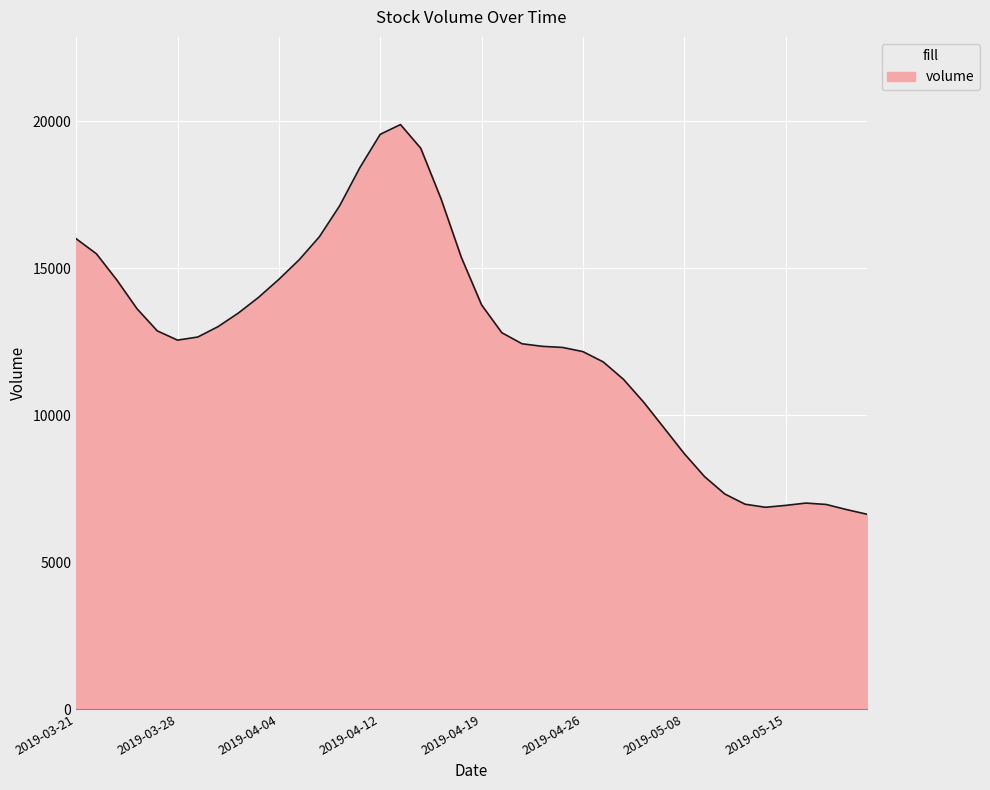

What is the difference between the maximum and minimum values?

13258.2